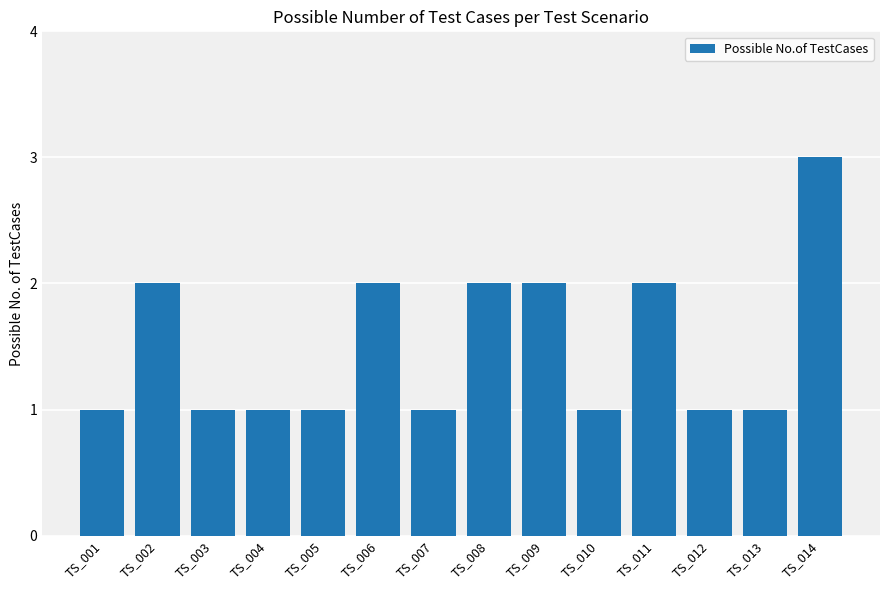

Reading left to right, what are all the values shown in this chart?

1	2	1	1	1	2	1	2	2	1	2	1	1	3